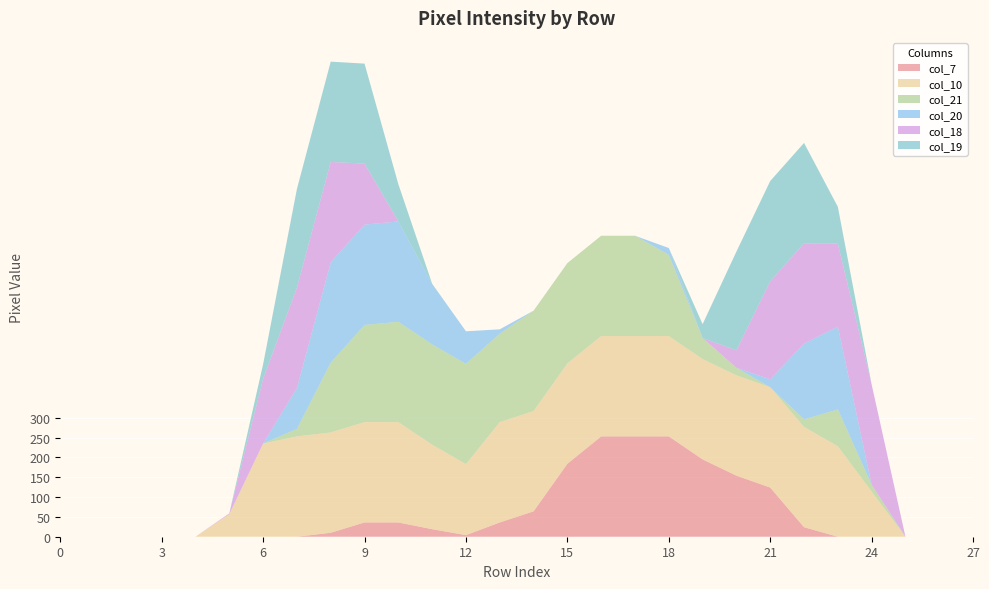

Reading left to right, what are all the values shown in this chart?

col_7: 0	0	0	0	0	0	0	0	10	36	36	19	4	36	64	184	253	253	253	195	154	124	24	0	0	0	0	0
col_10: 0	0	0	0	0	57	235	253	253	253	253	213	179	253	253	253	253	253	253	253	253	253	253	228	114	0	0	0
col_21: 0	0	0	0	0	0	0	19	176	245	253	253	253	223	253	253	253	253	205	53	19	0	19	93	17	0	0	0
col_20: 0	0	0	0	0	0	0	103	253	253	253	152	82	11	0	0	0	0	17	0	0	20	191	209	0	0	0	0
col_18: 0	0	0	0	0	2	163	253	253	154	0	0	0	0	0	0	0	0	0	0	44	247	253	209	253	0	0	0
col_19: 0	0	0	0	0	0	37	249	253	252	94	1	0	0	0	0	0	0	0	35	249	253	253	93	0	0	0	0